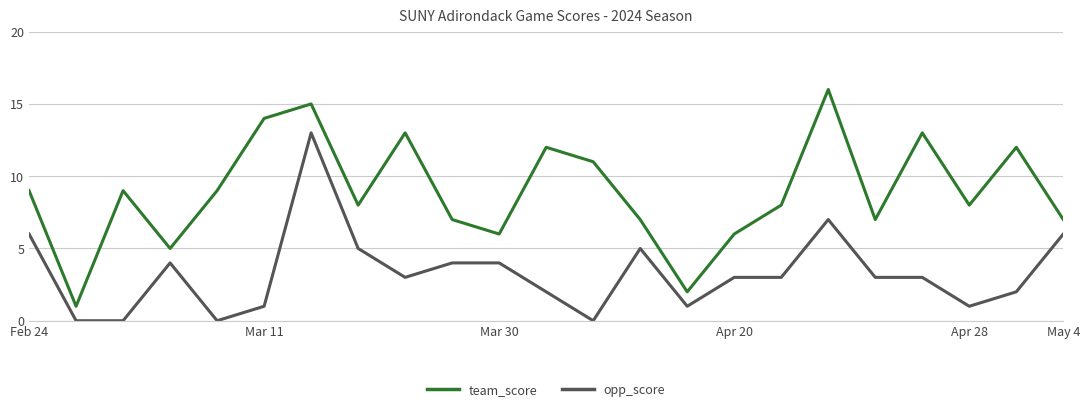

Which series has the largest total across all categories?

team_score